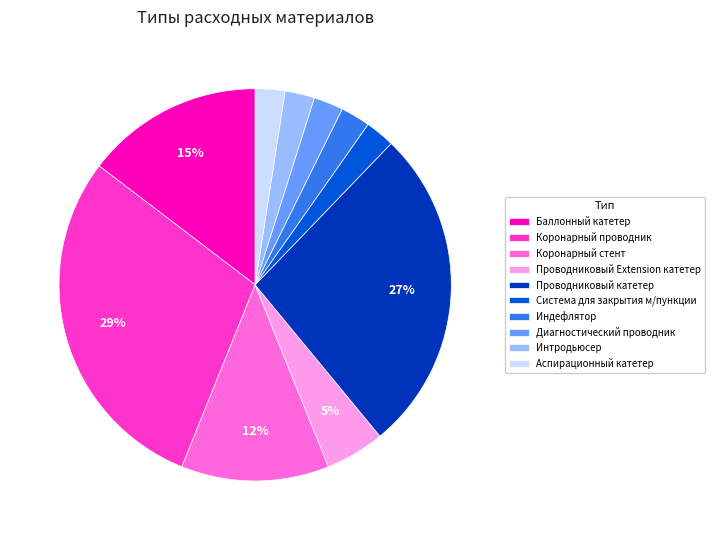

Is Индефлятор the majority of the pie?

No